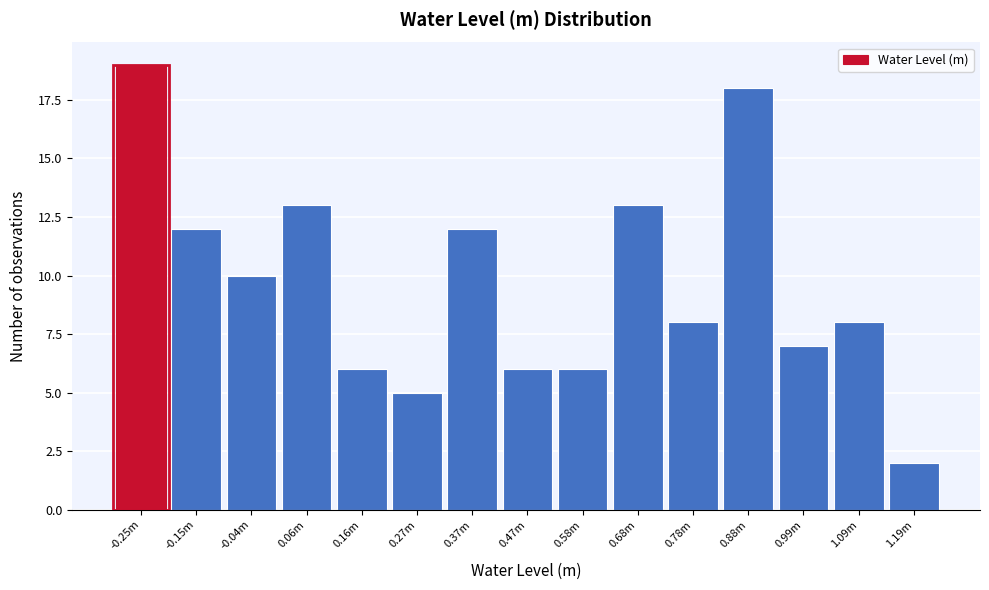

Reading left to right, transcribe all the data shown in this chart.

-0.25m=19	-0.15m=12	-0.04m=10	0.06m=13	0.16m=6	0.27m=5	0.37m=12	0.47m=6	0.58m=6	0.68m=13	0.78m=8	0.88m=18	0.99m=7	1.09m=8	1.19m=2